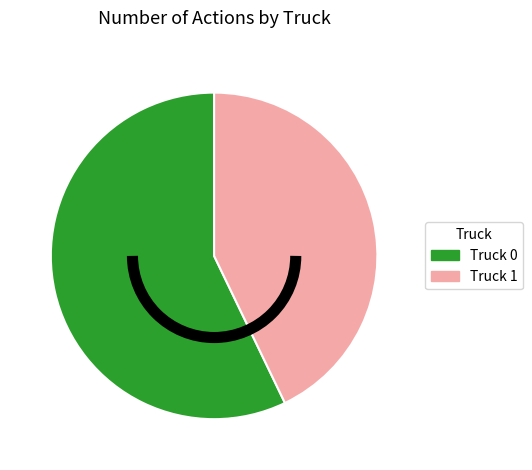

True or false: Truck 0 accounts for 65% of the total.

False